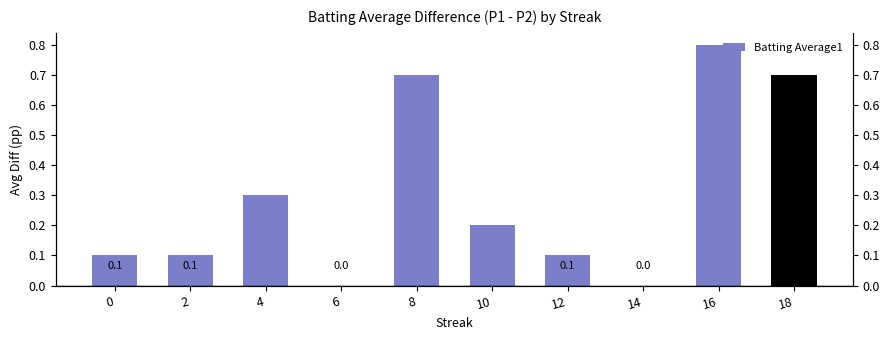

List the labels in order of value, smallest first.

6, 14, 0, 2, 12, 10, 4, 8, 18, 16